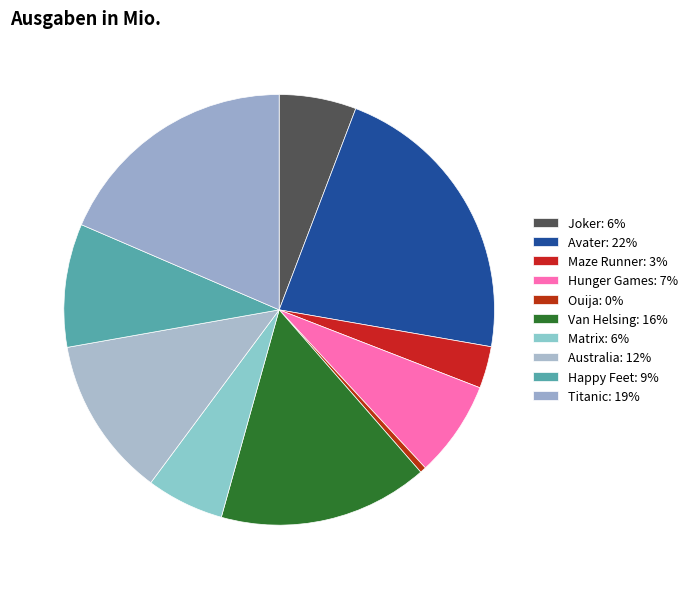

What percentage is the Hunger Games slice, to the nearest percent?

7%